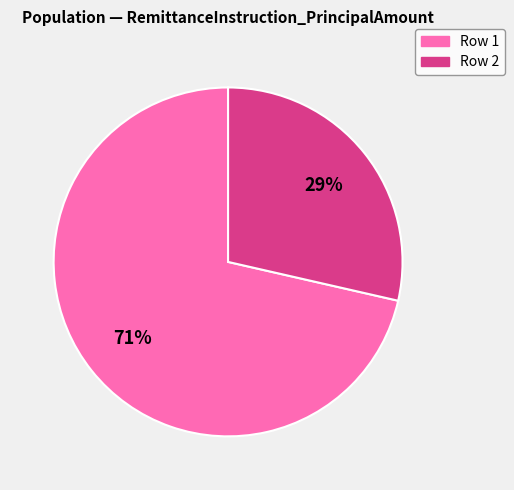

True or false: Row 2 accounts for 29% of the total.

True